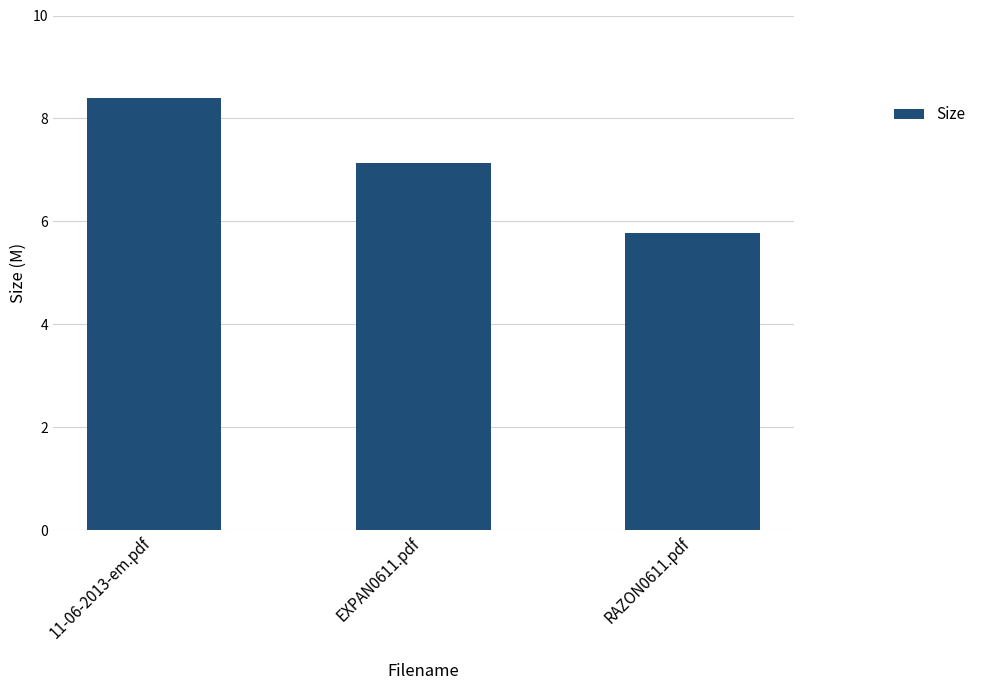

How many values are between 5 and 8?

2